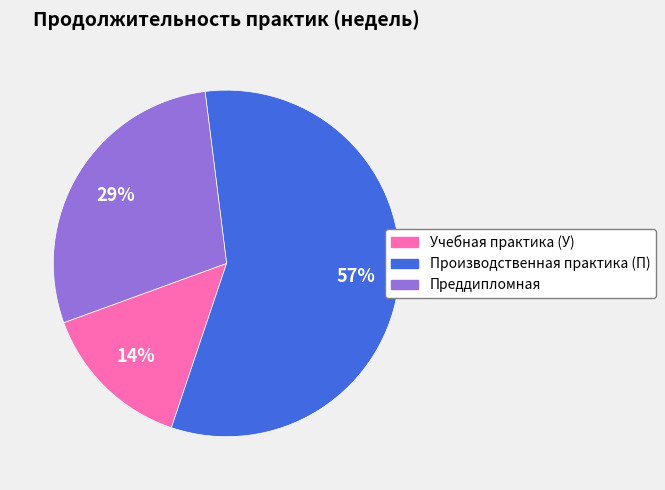

Which has a higher value, Учебная практика (У) or Преддипломная?

Преддипломная